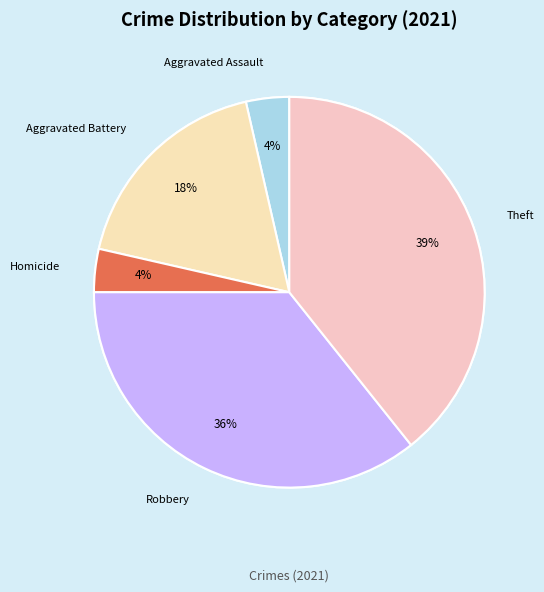

Is there a majority slice in this chart?

No